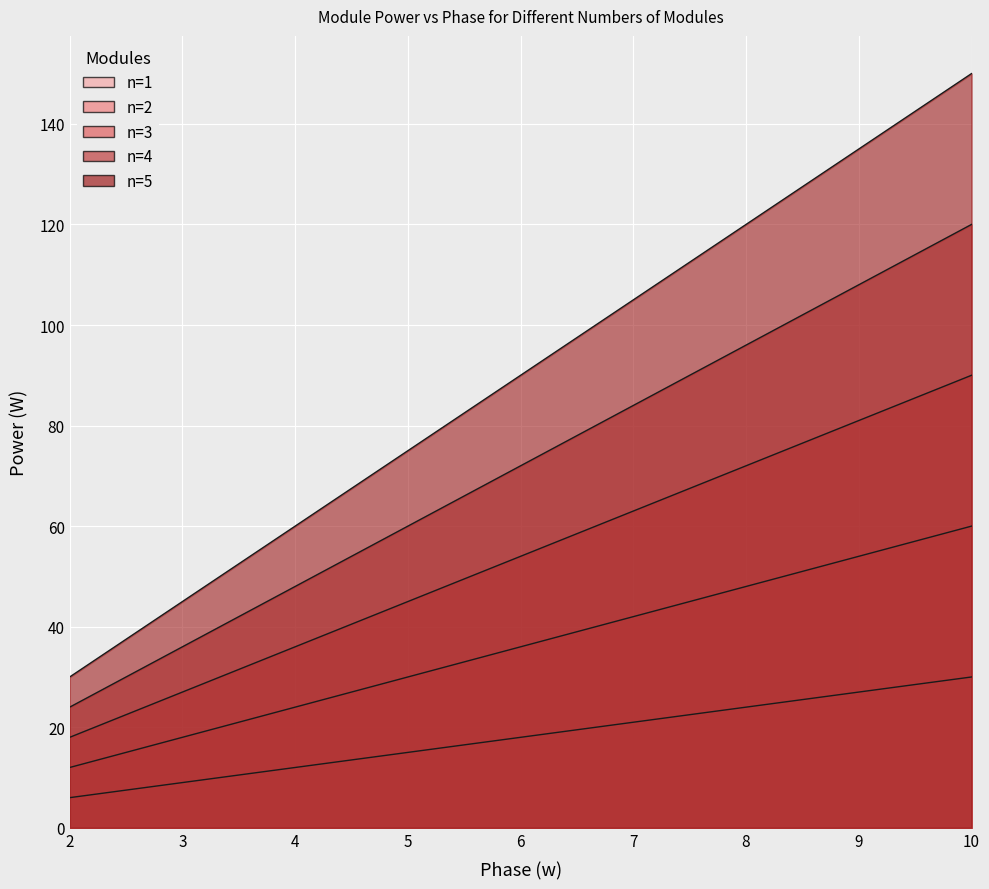

What is the approximate value of n=4 at 2?

24